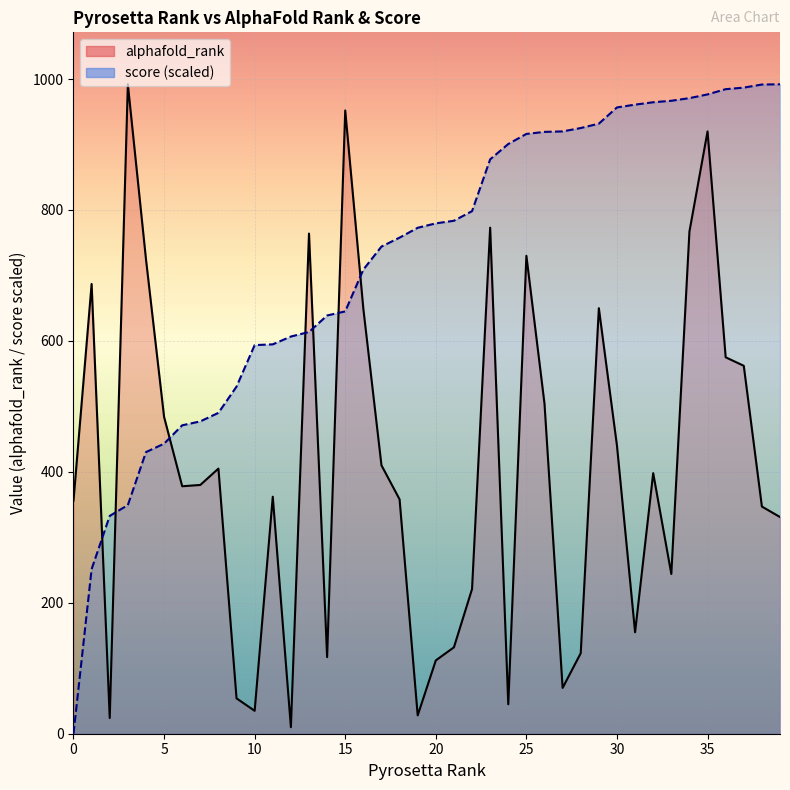

True or false: alphafold_rank has a value of 155.0 at 31.

True